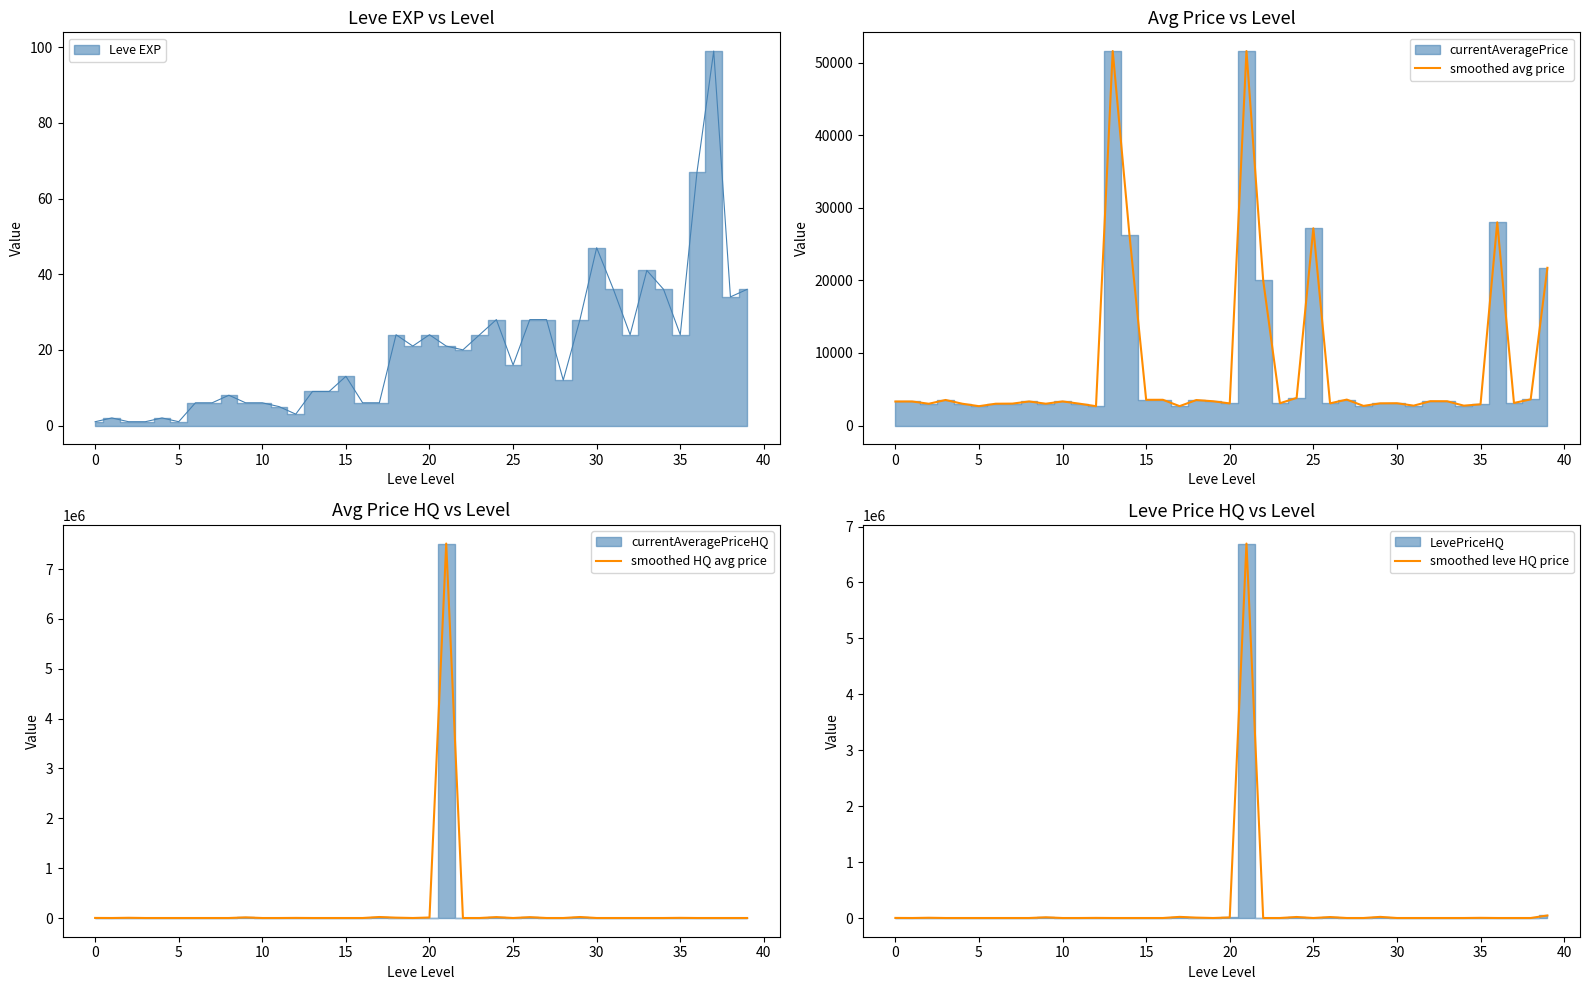

True or false: smoothed avg price has more than 0 interior local peaks.

True